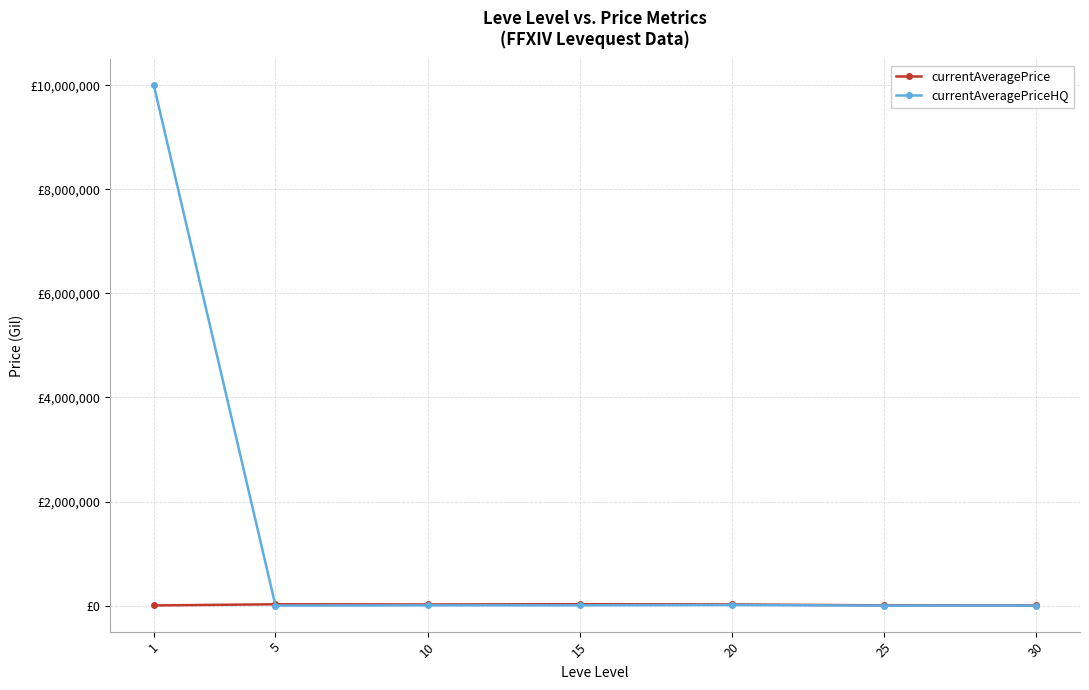

The currentAveragePrice series shows 25701.3 at 5. True or false?

True